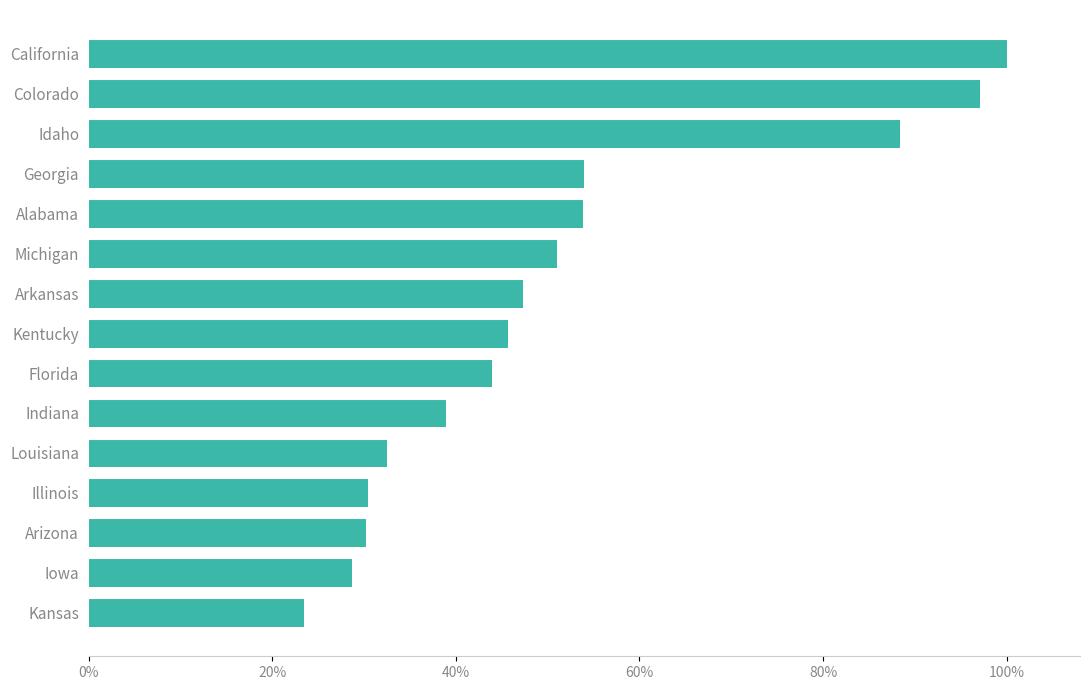

Which label corresponds to the largest value in the chart?

California